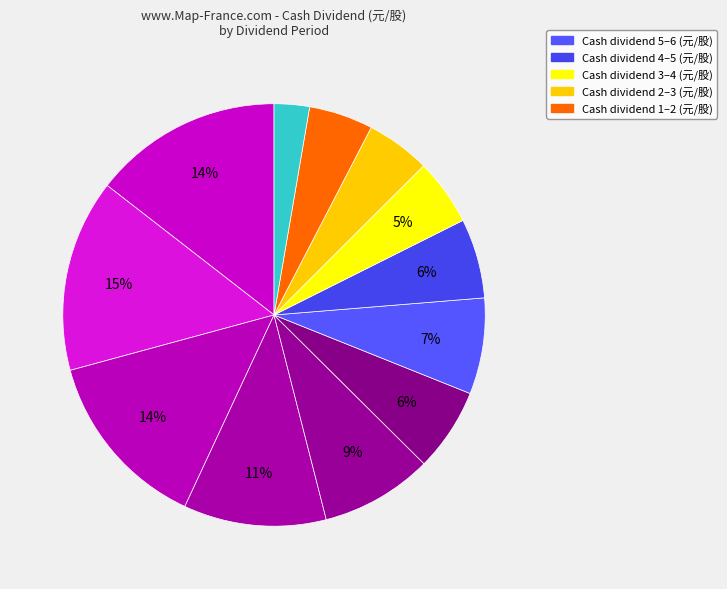

How many slices are in this pie chart?

12